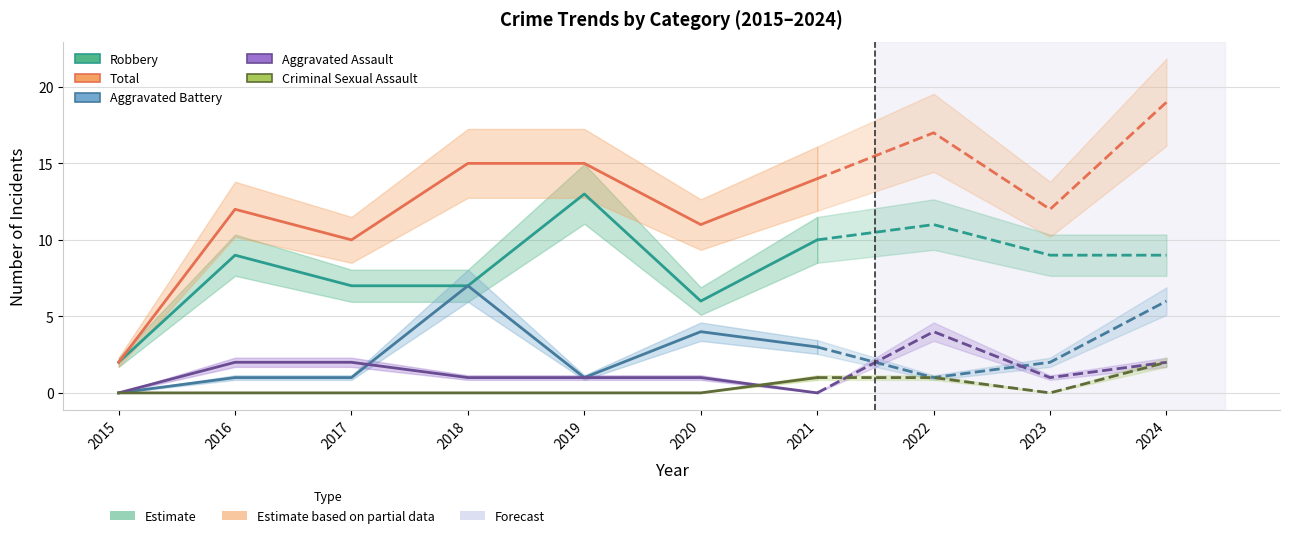

Where does the Aggravated Battery series first go above 1?

2018